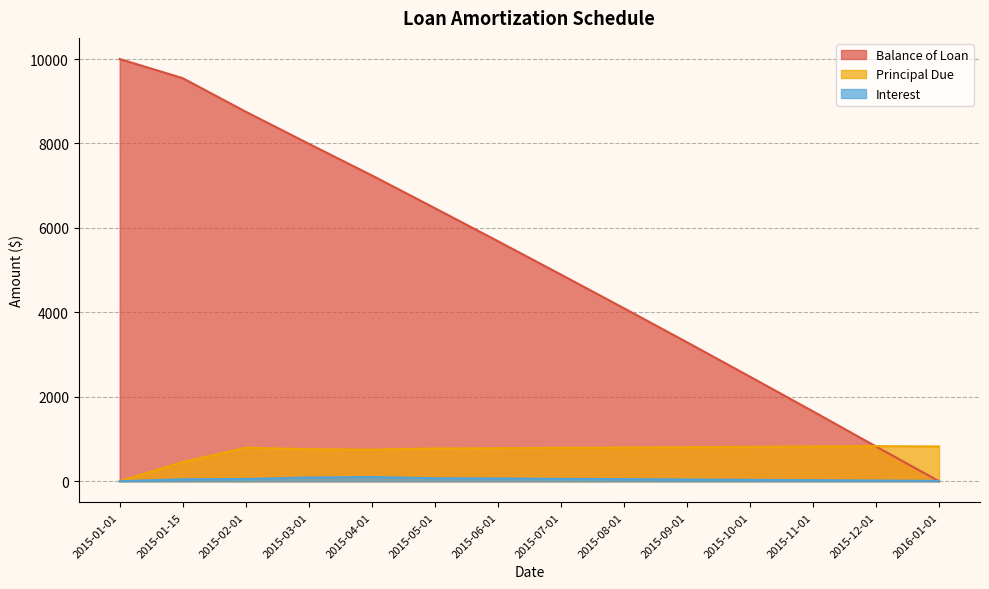

Reading right to left, extract all data points from this chart.

Balance of Loan: 0.0	823.8	1654.8	2477.0	3292.0	4097.6	4895.2	5686.5	6468.0	7244.0	7992.6	8751.7	9546.0	10000.0
Principal Due: 823.8	831.1	822.2	815.0	805.7	797.5	791.3	781.5	776.0	748.7	759.1	794.3	454.0	0.0
Interest: 8.4	16.3	25.2	32.5	41.8	49.9	56.1	65.9	71.5	98.7	88.4	53.1	46.0	0.0